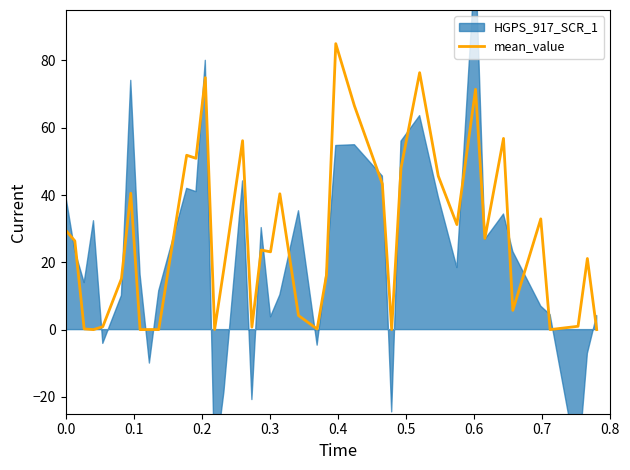

What is the maximum value for mean_value?

85.0